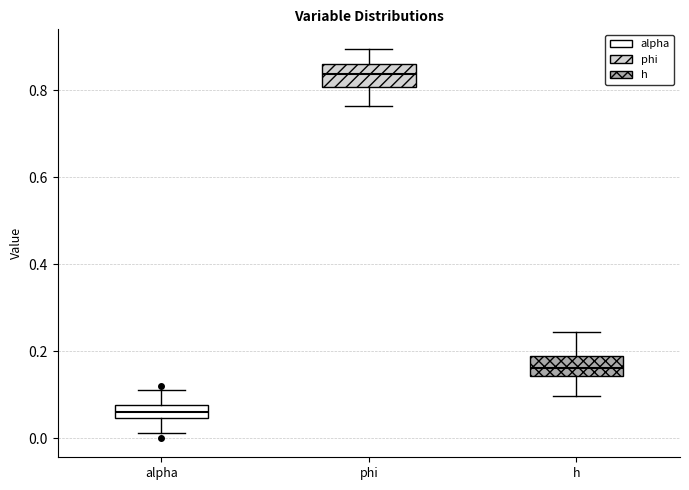

Where does the lower whisker of the box for alpha end on the y-axis? The values are not printed on the chart, so give them approximately, as read against the axis.

0.02